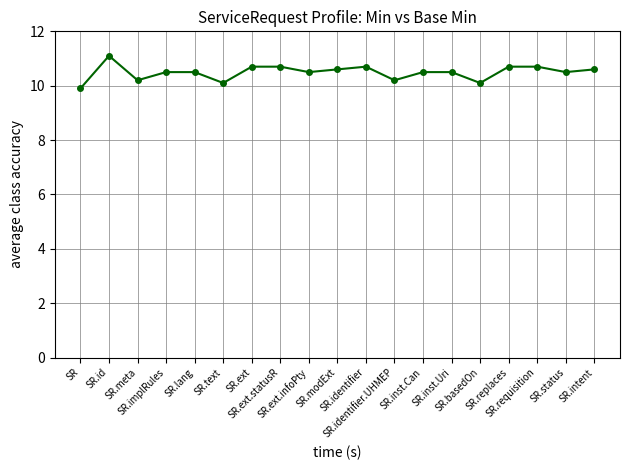

What is the ratio of the value at SR.ext.infoPty to the value at SR.implRules?

1.0